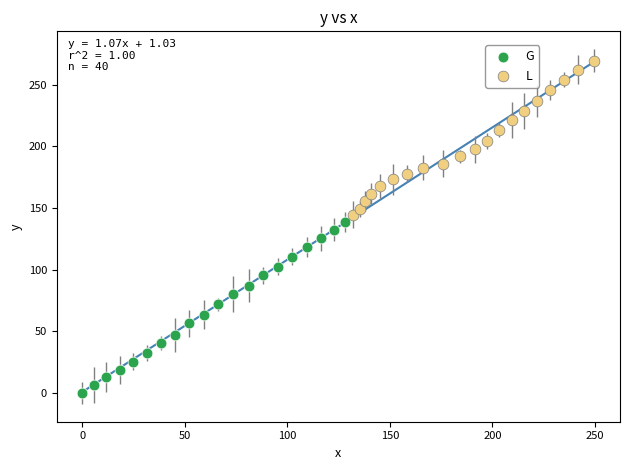

What are all the series names shown in the legend?

G, L